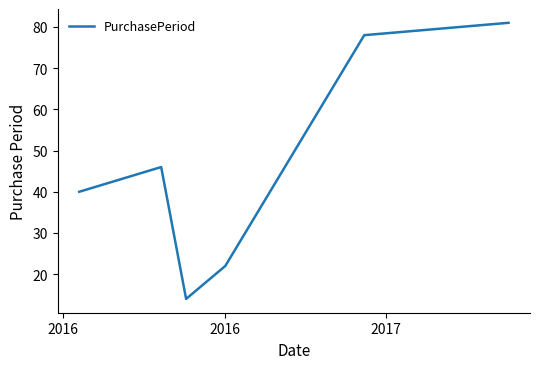

What is the minimum value shown in the chart?

14